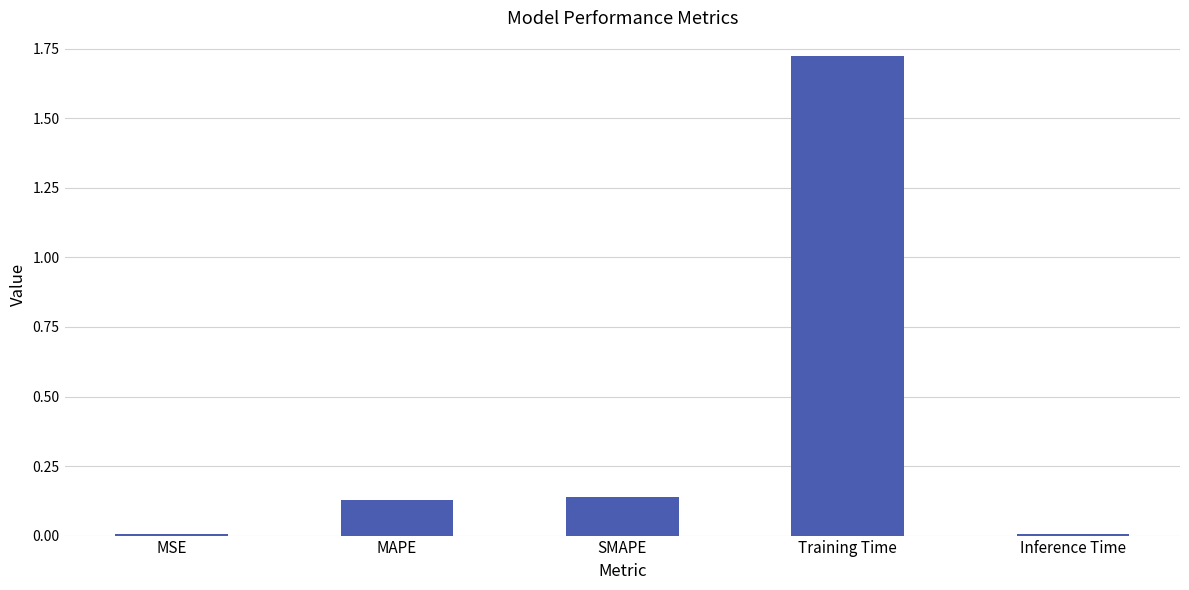

What is the average value?

0.4